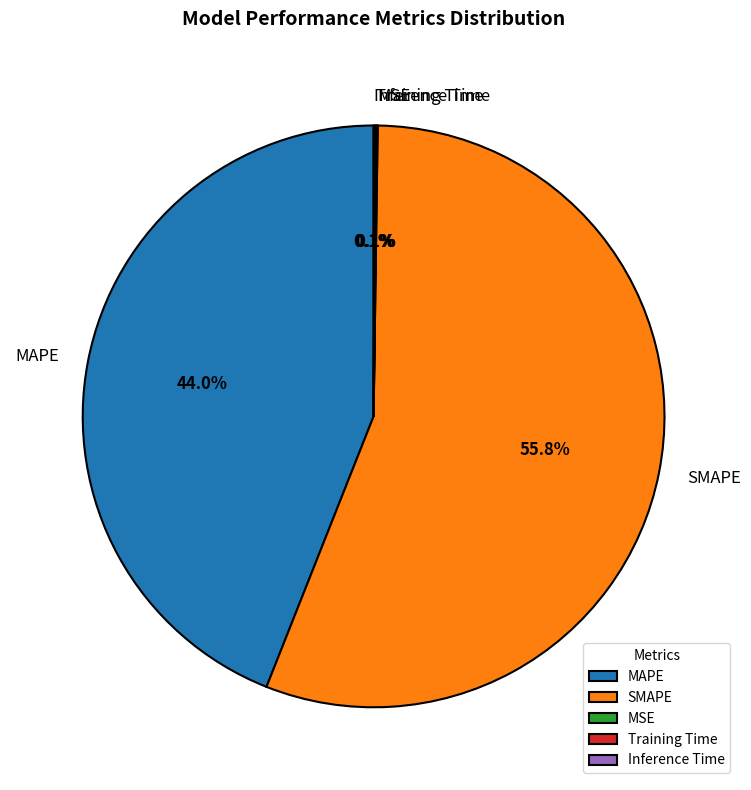

How much of the chart is everything except MAPE?

56.0%